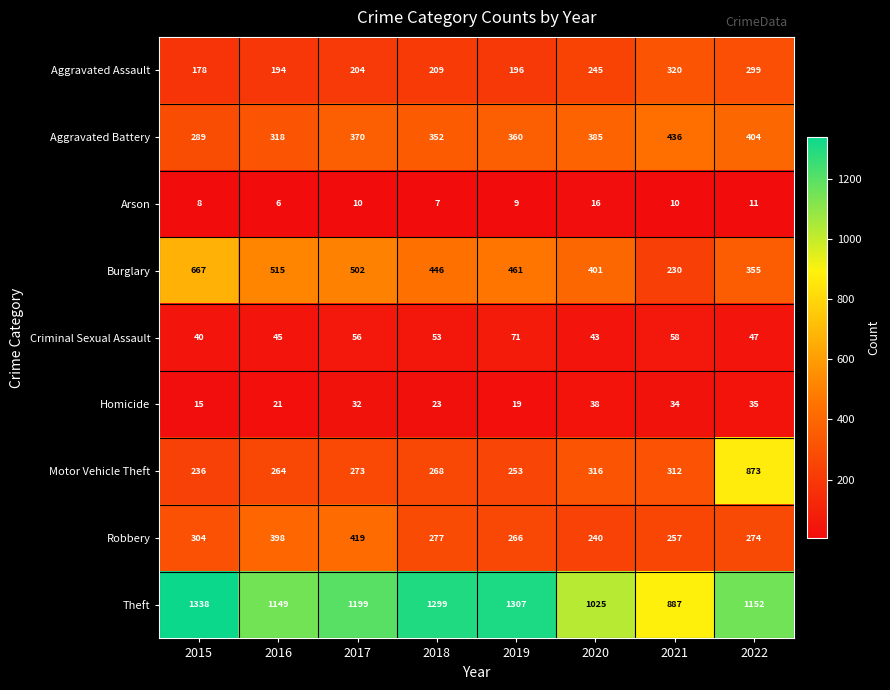

What is the difference between the maximum and second lowest values in the Burglary series?

312